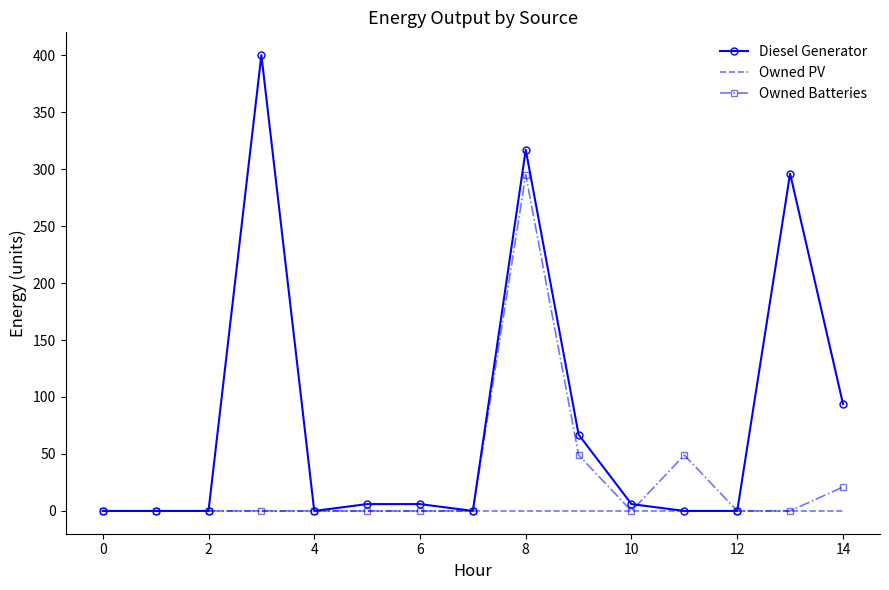

How many series are shown in this chart?

3